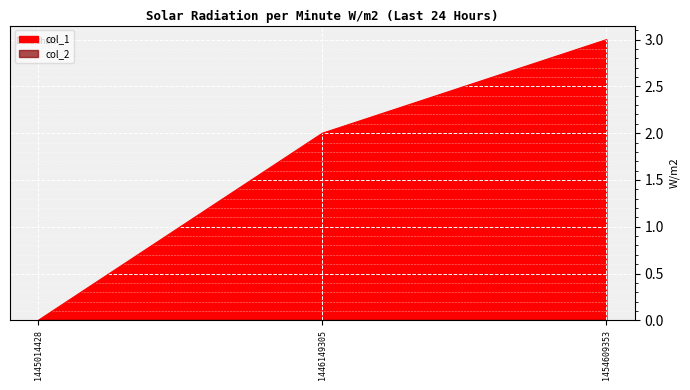

Rank the categories by value from lowest to highest.

1445014428, 1446149305, 1454609353